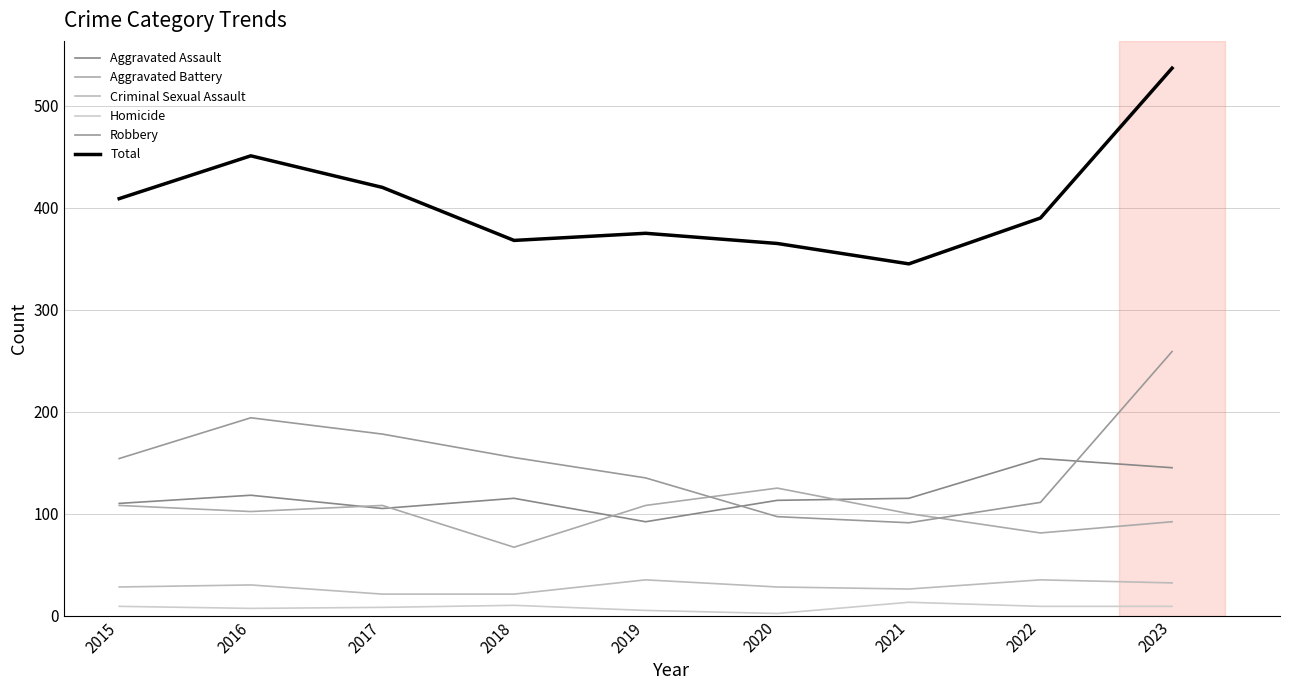

Is it true that Homicide equals 10 at 2018?

True